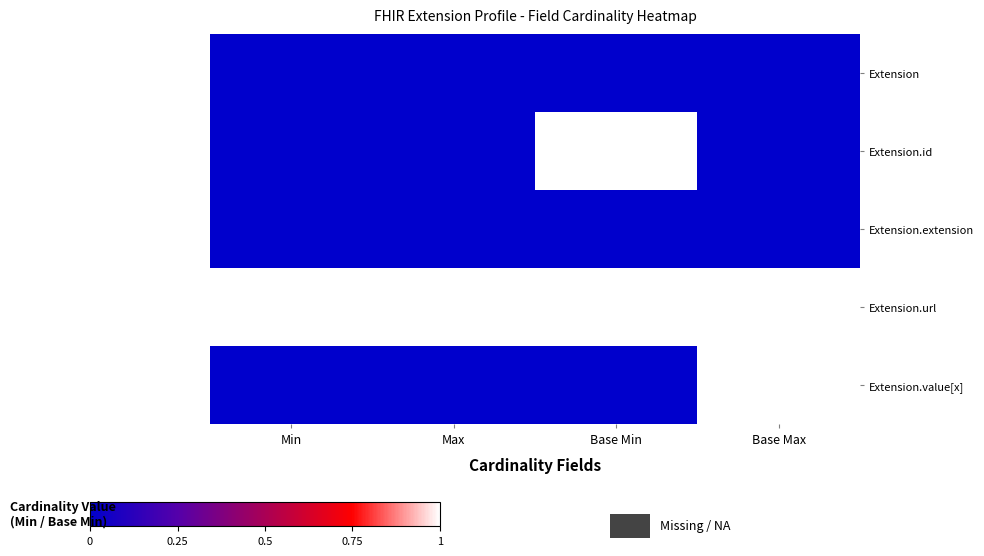

Count the number of categories in the chart.

4